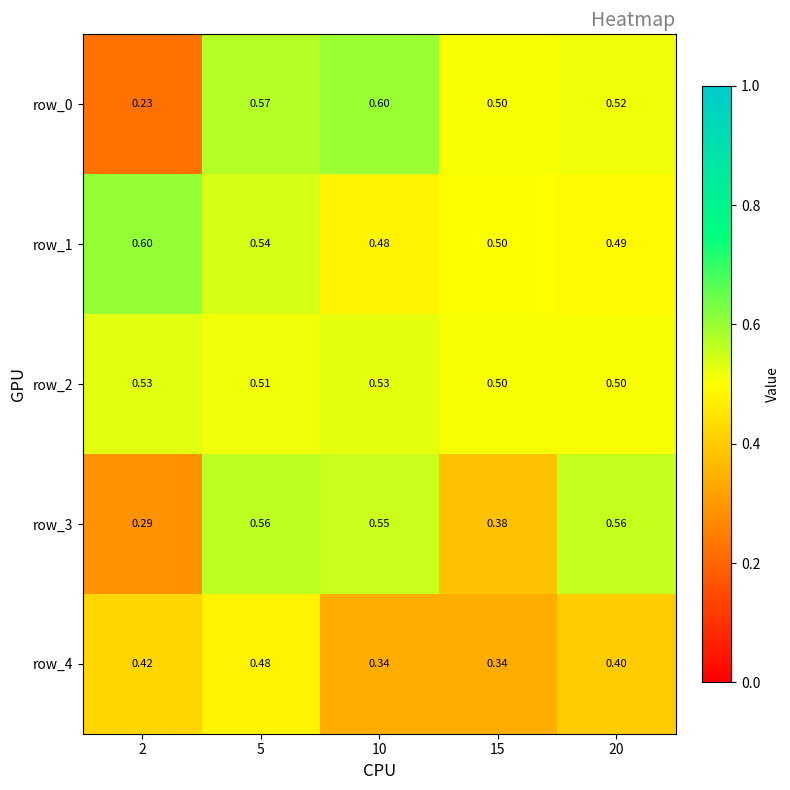

True or false: row_0 has a value of 0.6 at 5.

True